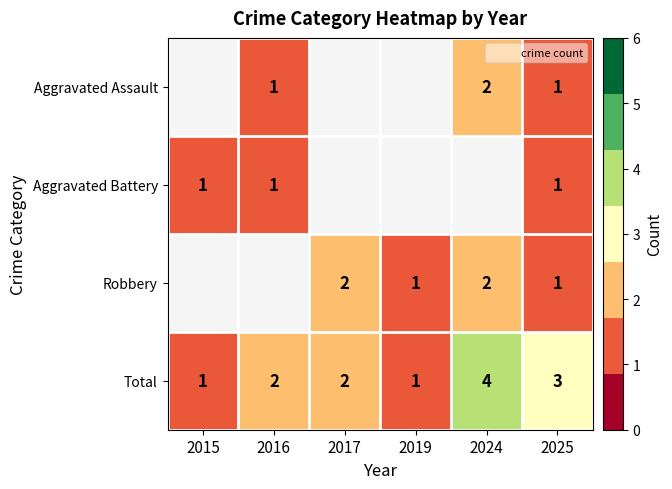

What is the sum of the Total values at 2024 and 2015?

5